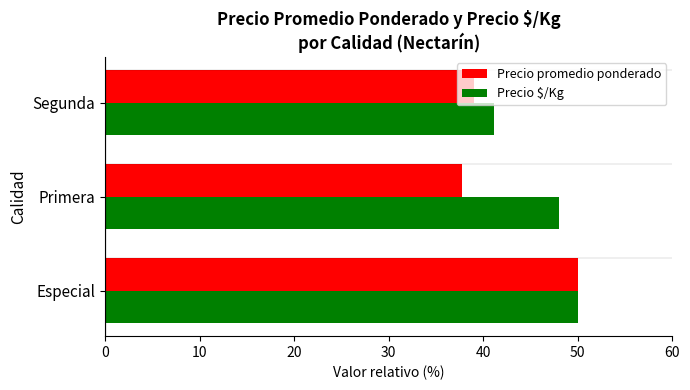

How many values in the Precio promedio ponderado series are below 39?

1